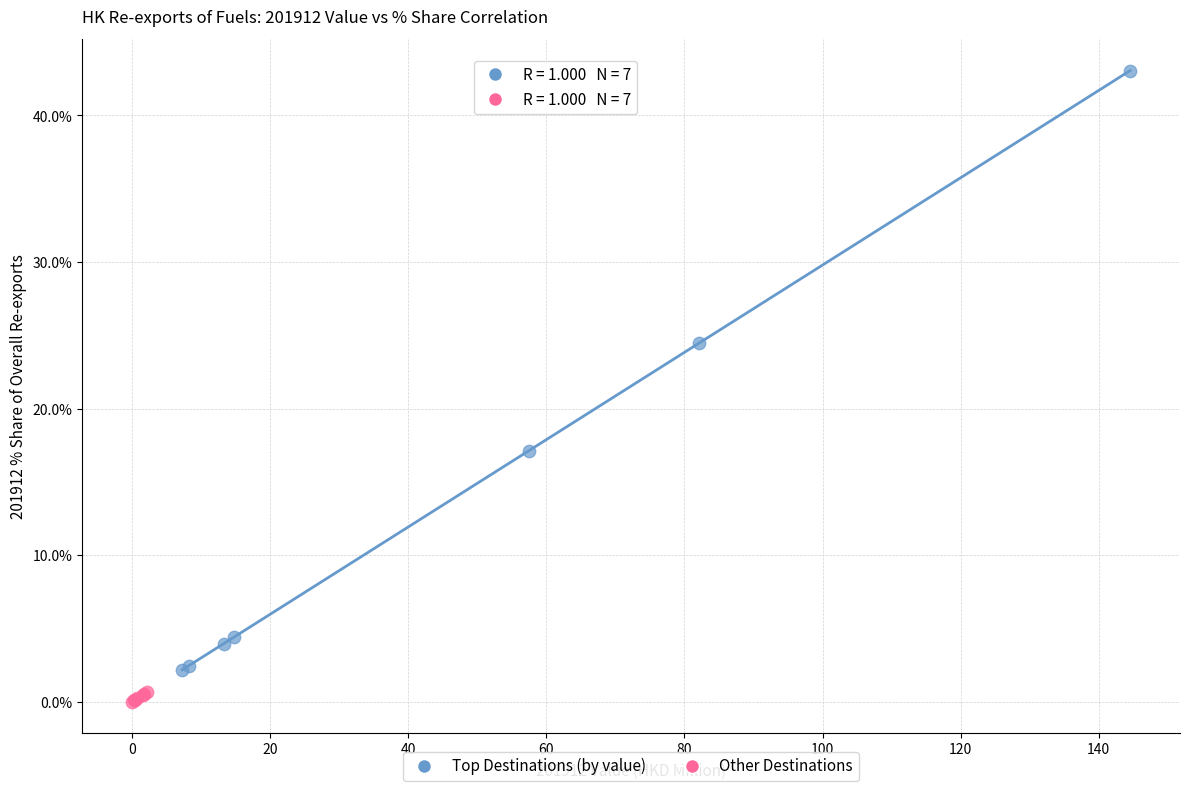

Which series has the widest spread of Y values?

Top Destinations (by value)